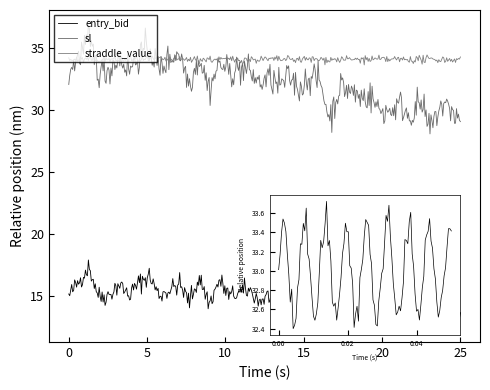

Rank the series at 14:39 from lowest to highest value.

entry_bid, sl, straddle_value